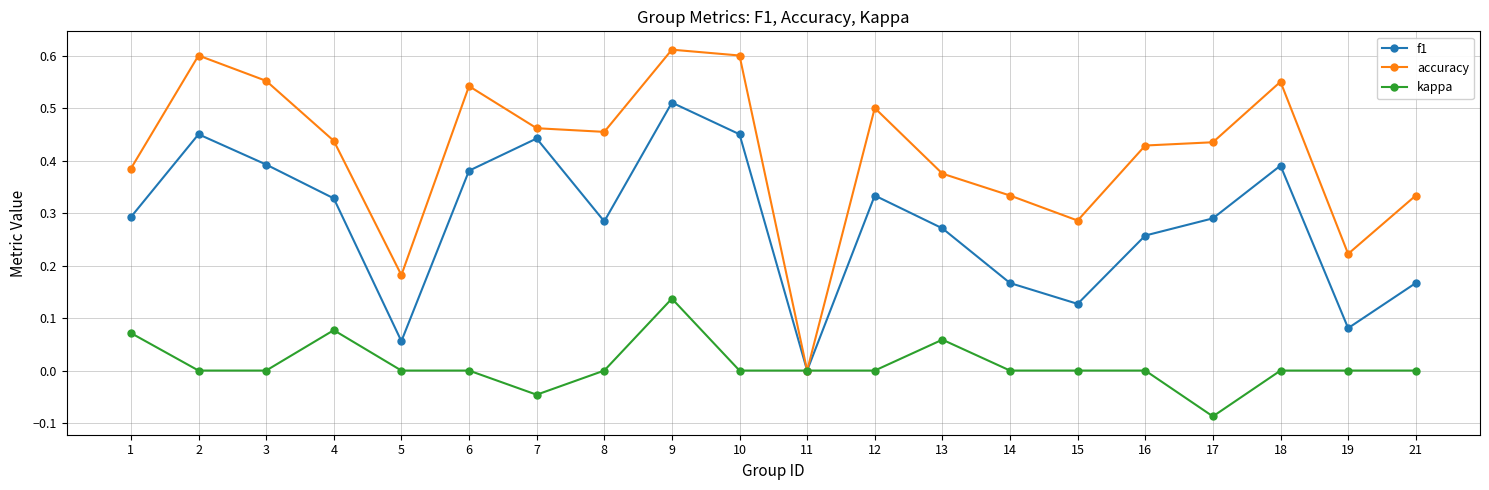

Where is the first local minimum for f1?

5